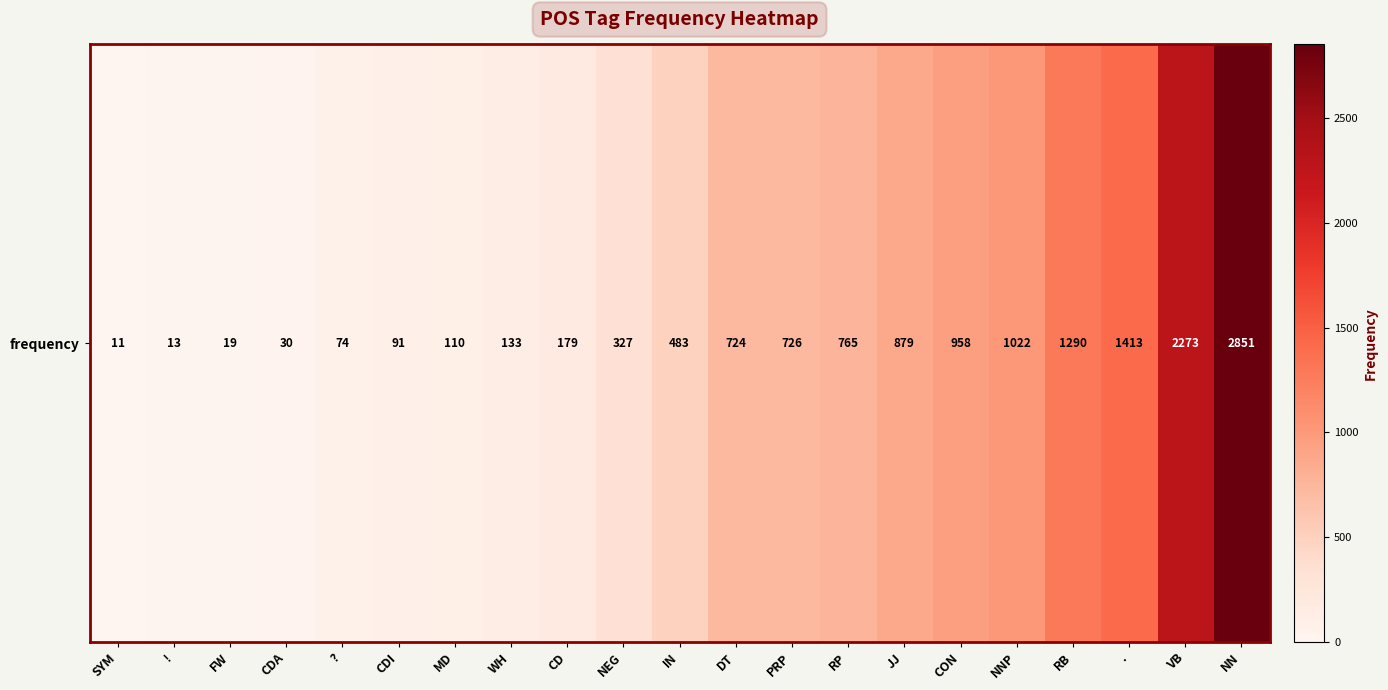

Between MD and FW, which is larger?

MD